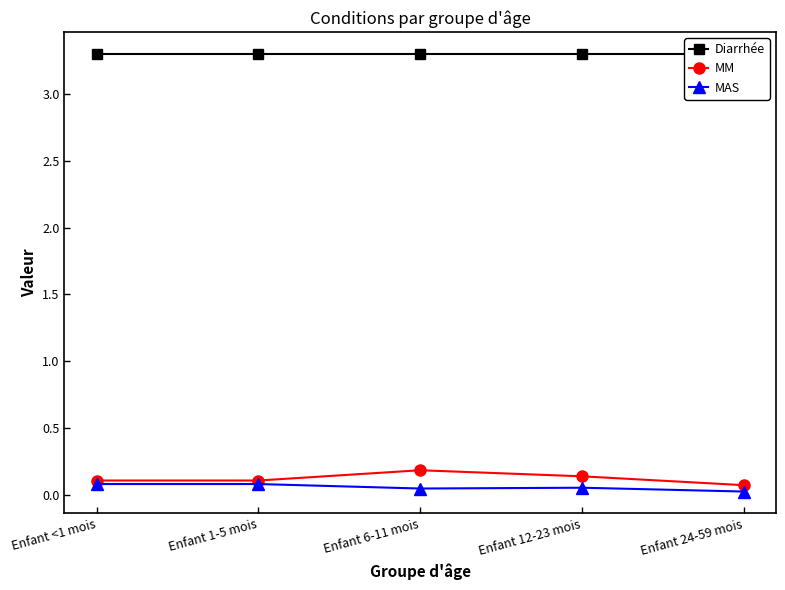

True or false: Diarrhée and MM intersect in this chart.

False